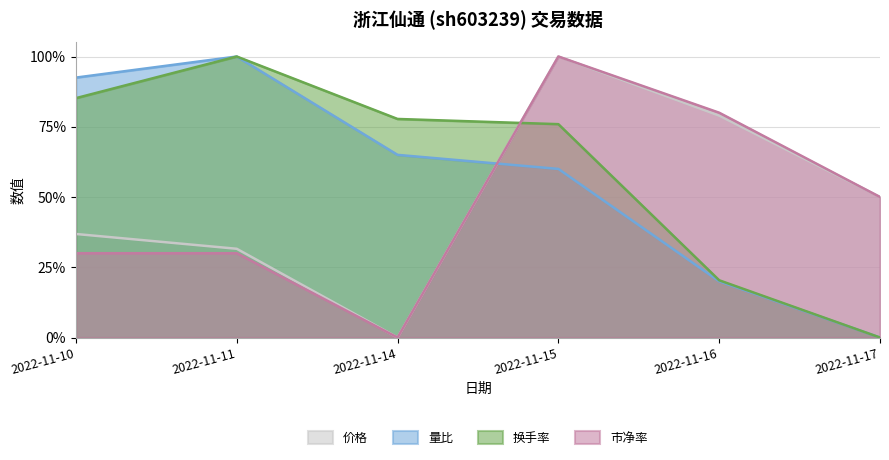

Reading left to right, transcribe all the data shown in this chart.

价格: 0.4	0.3	0.0	1.0	0.8	0.5
量比: 0.9	1.0	0.6	0.6	0.2	0.0
换手率: 0.9	1.0	0.8	0.8	0.2	0.0
市净率: 0.3	0.3	0.0	1.0	0.8	0.5